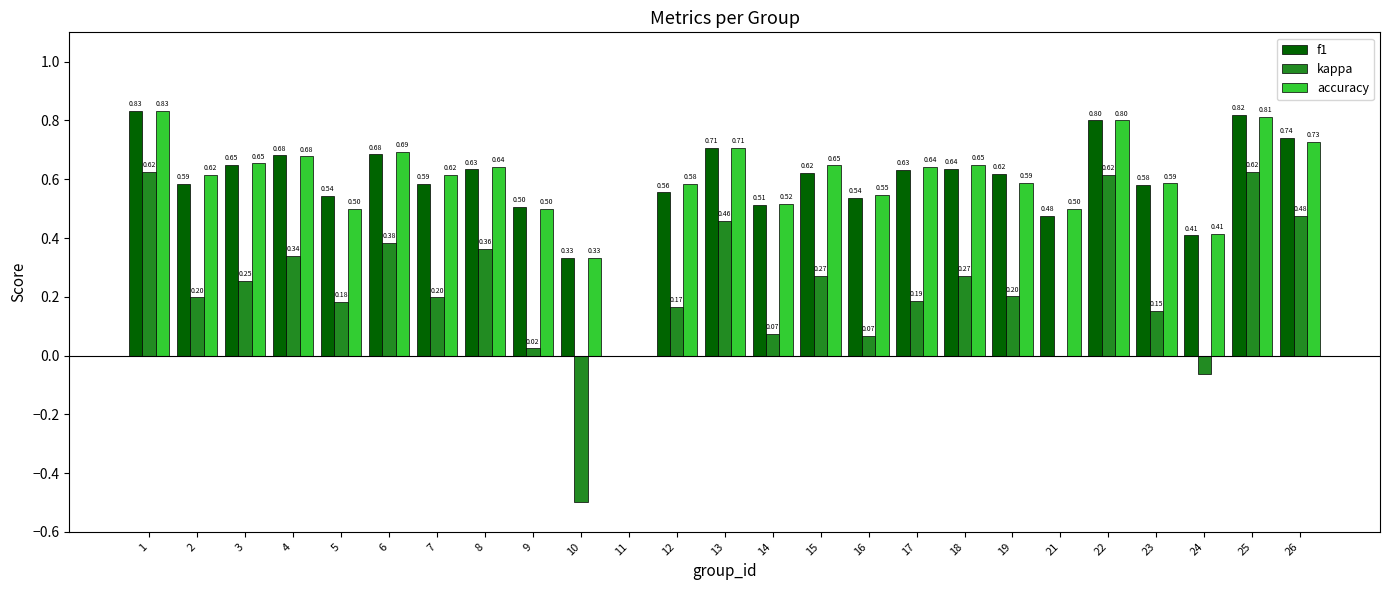

What is the sum of all kappa values?

5.6